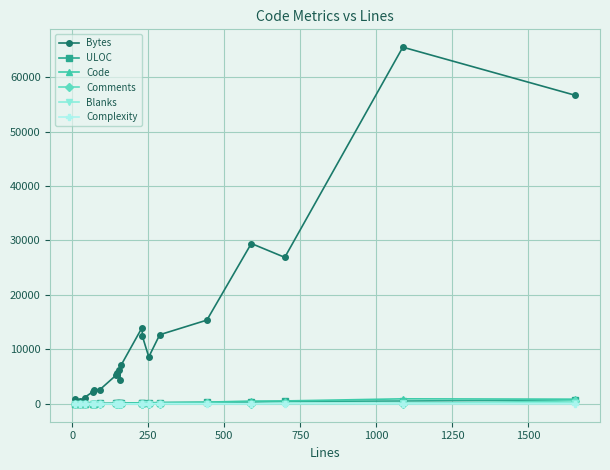

What is the maximum value shown in the chart?

65483